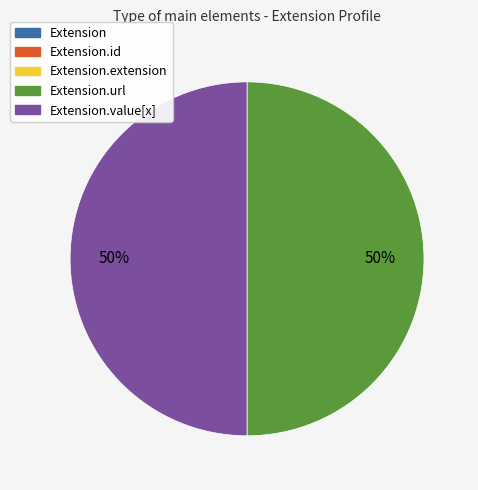

To the nearest percent, what is the difference between the largest and smallest slice percentages?

50%